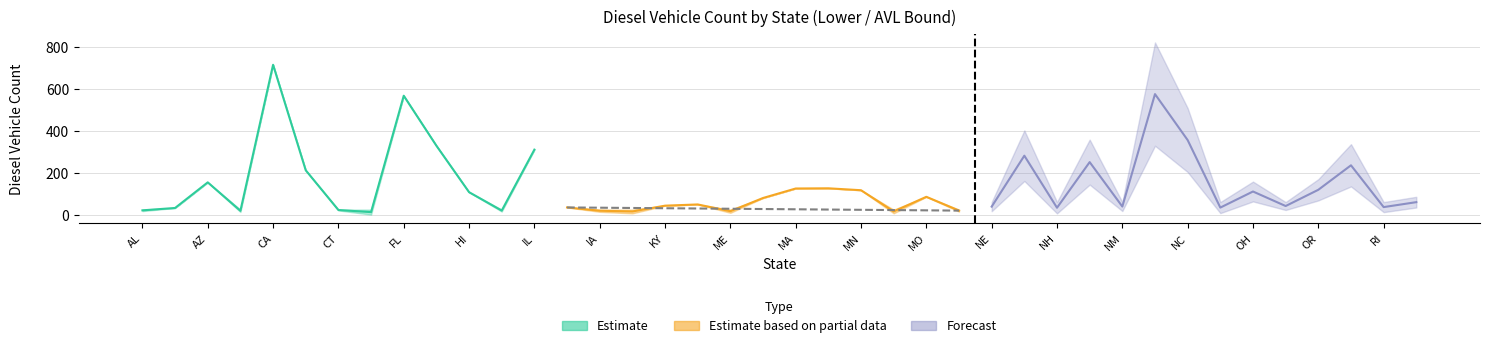

Is it true that diesel vehicle equals 212.0 at CO?

True